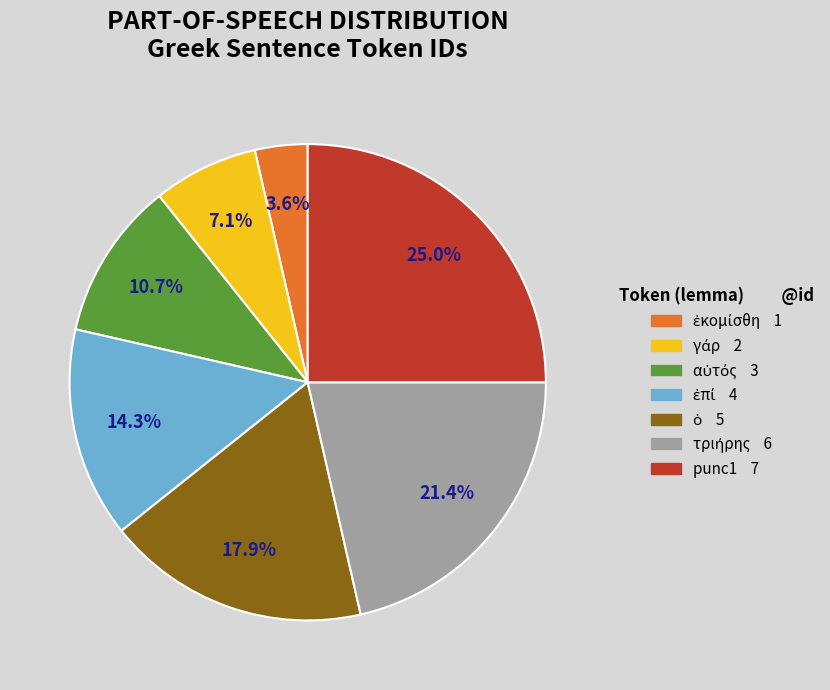

What is the largest slice in the pie chart?

punc1